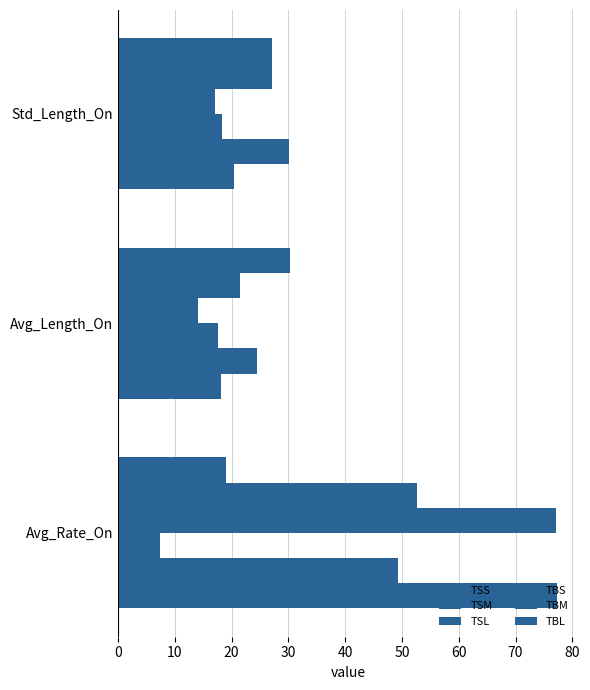

Count the number of data series in this chart.

6